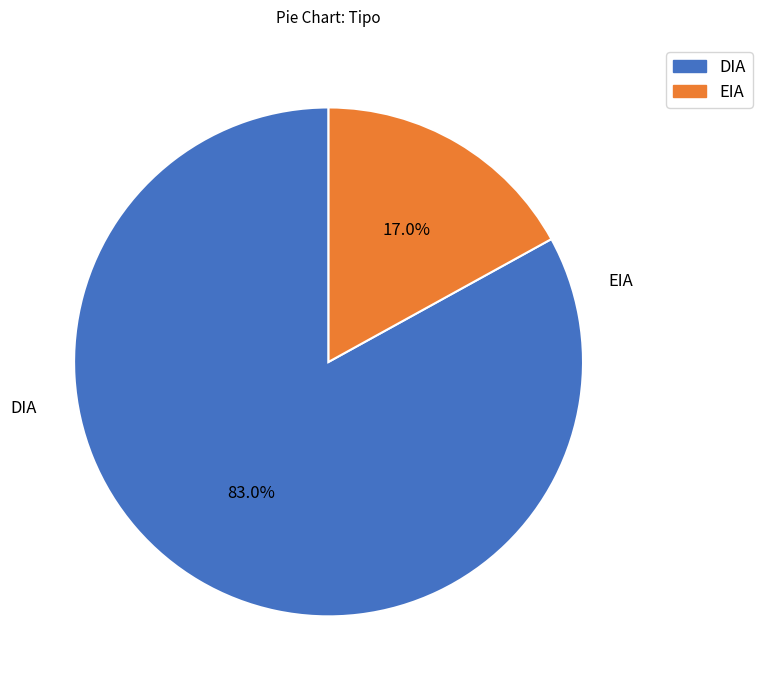

Rank the categories by value from lowest to highest.

EIA, DIA